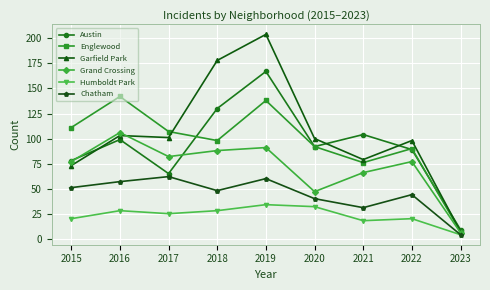

True or false: Grand Crossing has more than 1 interior local peaks.

True